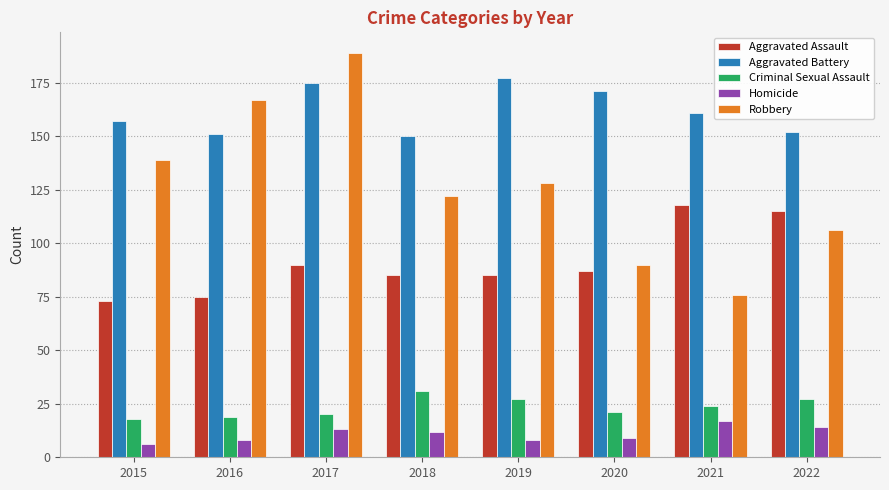

What are all the series names shown in the legend?

Aggravated Assault, Aggravated Battery, Criminal Sexual Assault, Homicide, Robbery